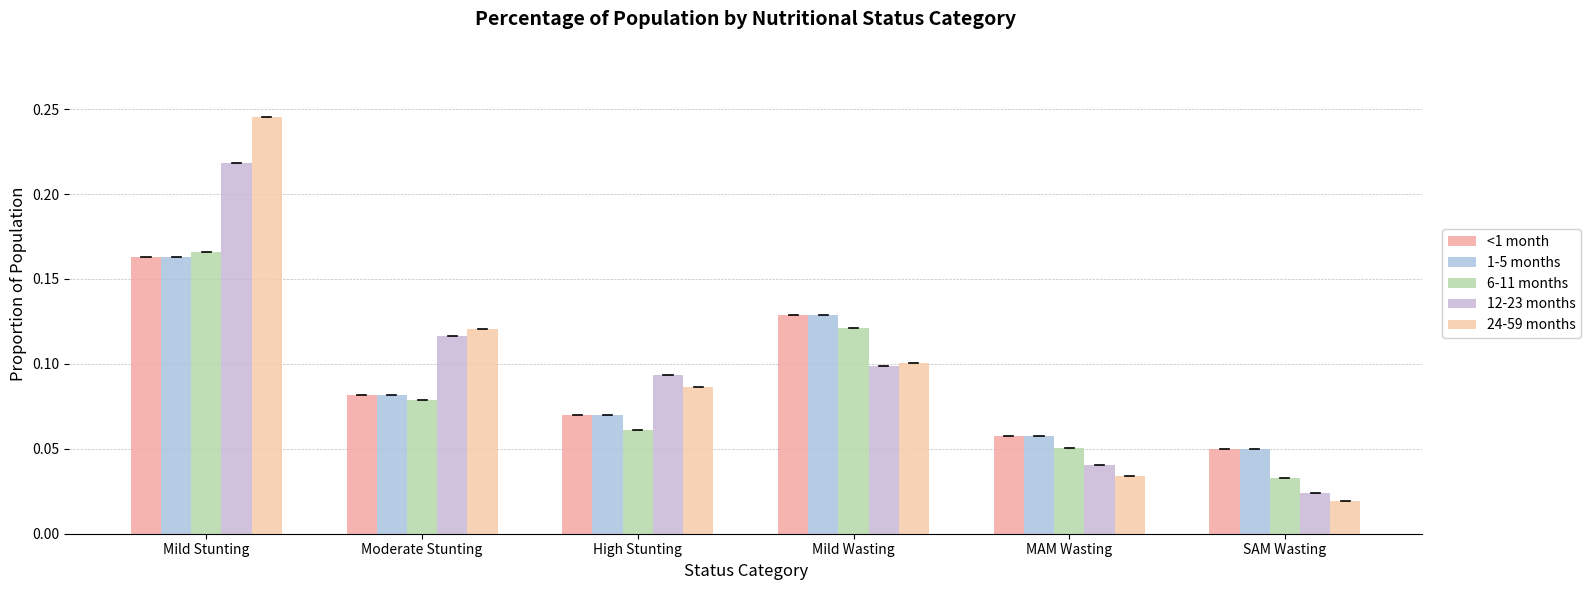

Reading left to right, list all the values displayed in this chart.

<1 month: Mild Stunting=0.2	Moderate Stunting=0.1	High Stunting=0.1	Mild Wasting=0.1	MAM Wasting=0.1	SAM Wasting=0.0
1-5 months: Mild Stunting=0.2	Moderate Stunting=0.1	High Stunting=0.1	Mild Wasting=0.1	MAM Wasting=0.1	SAM Wasting=0.0
6-11 months: Mild Stunting=0.2	Moderate Stunting=0.1	High Stunting=0.1	Mild Wasting=0.1	MAM Wasting=0.1	SAM Wasting=0.0
12-23 months: Mild Stunting=0.2	Moderate Stunting=0.1	High Stunting=0.1	Mild Wasting=0.1	MAM Wasting=0.0	SAM Wasting=0.0
24-59 months: Mild Stunting=0.2	Moderate Stunting=0.1	High Stunting=0.1	Mild Wasting=0.1	MAM Wasting=0.0	SAM Wasting=0.0